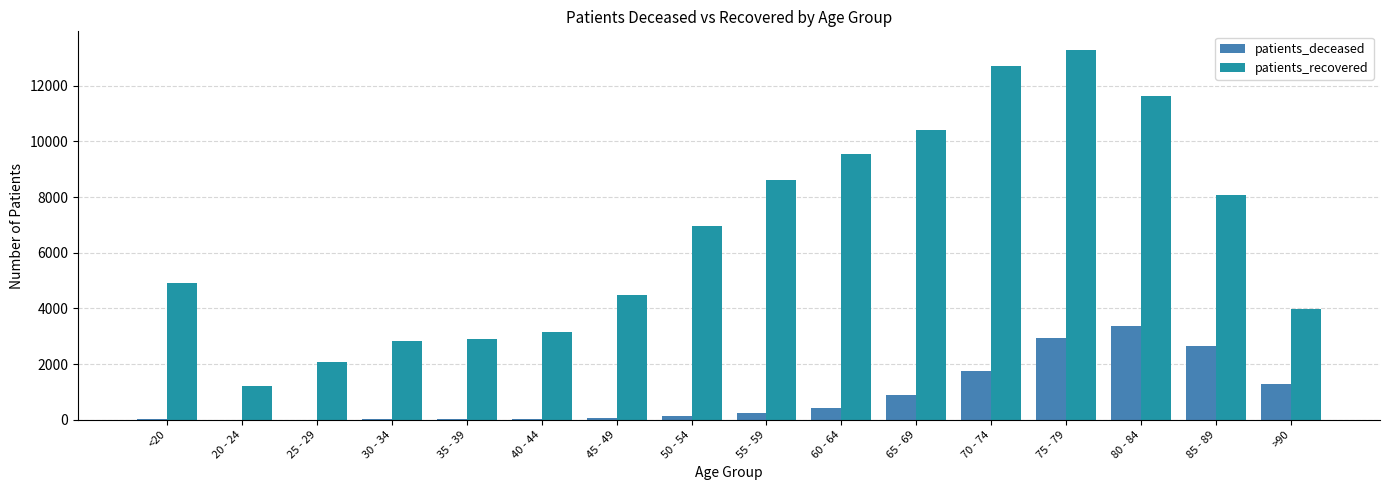

Which series changed the most between 25 - 29 and 55 - 59?

patients_recovered